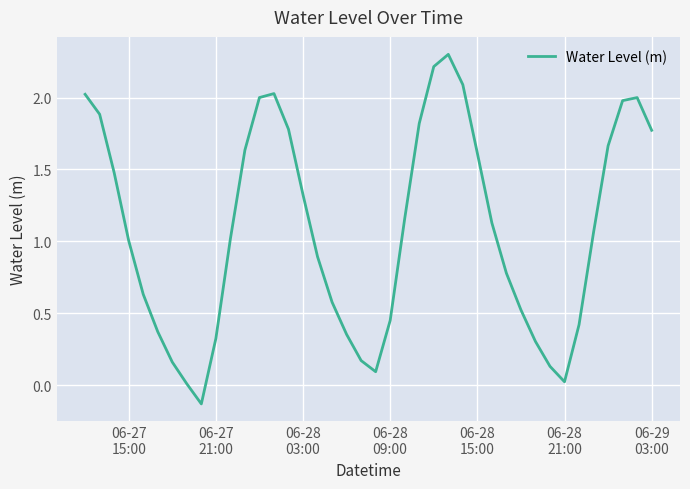

What is the maximum value shown in the chart?

2.3